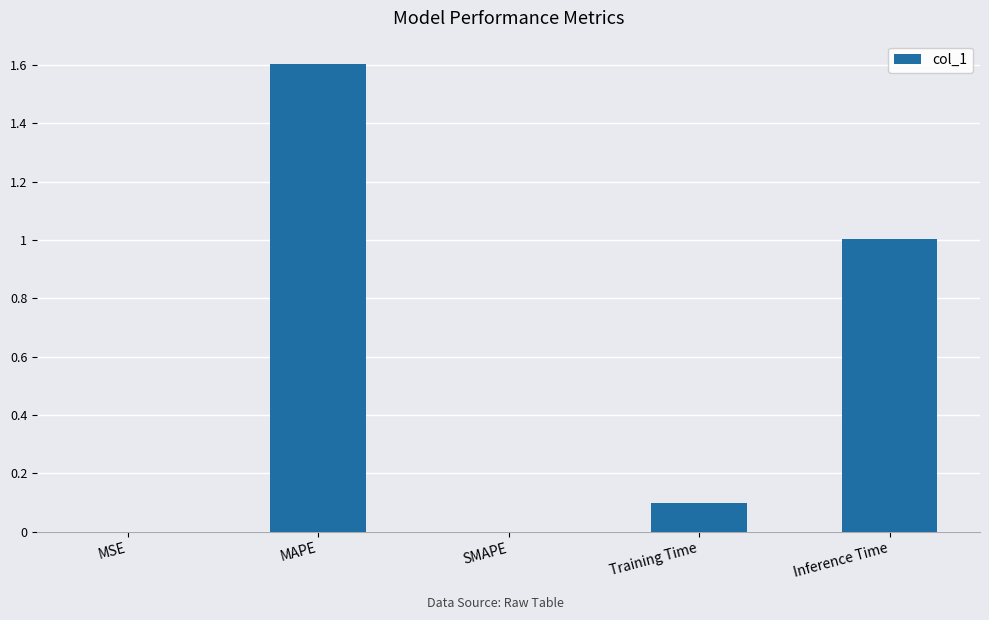

Which category has the highest value across all series?

MAPE